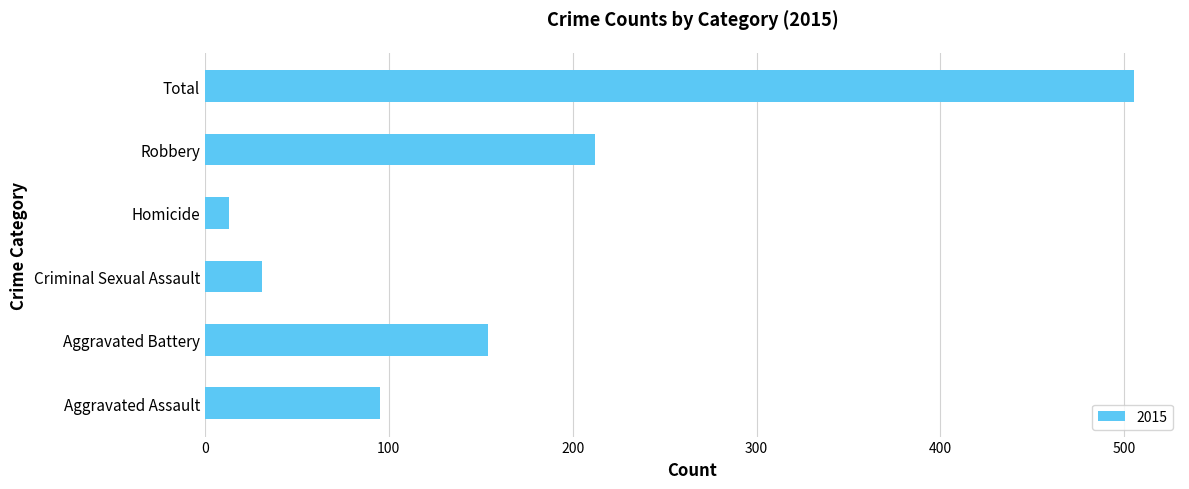

Is it true that the value at Aggravated Battery is 154?

True